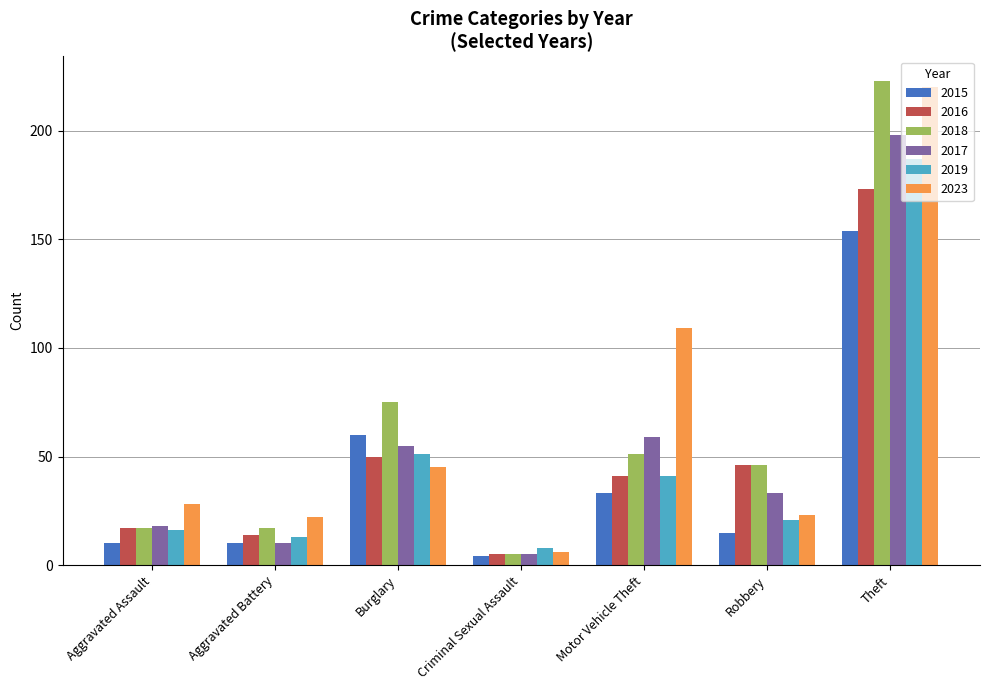

What are all the series names shown in the legend?

2015, 2016, 2018, 2017, 2019, 2023